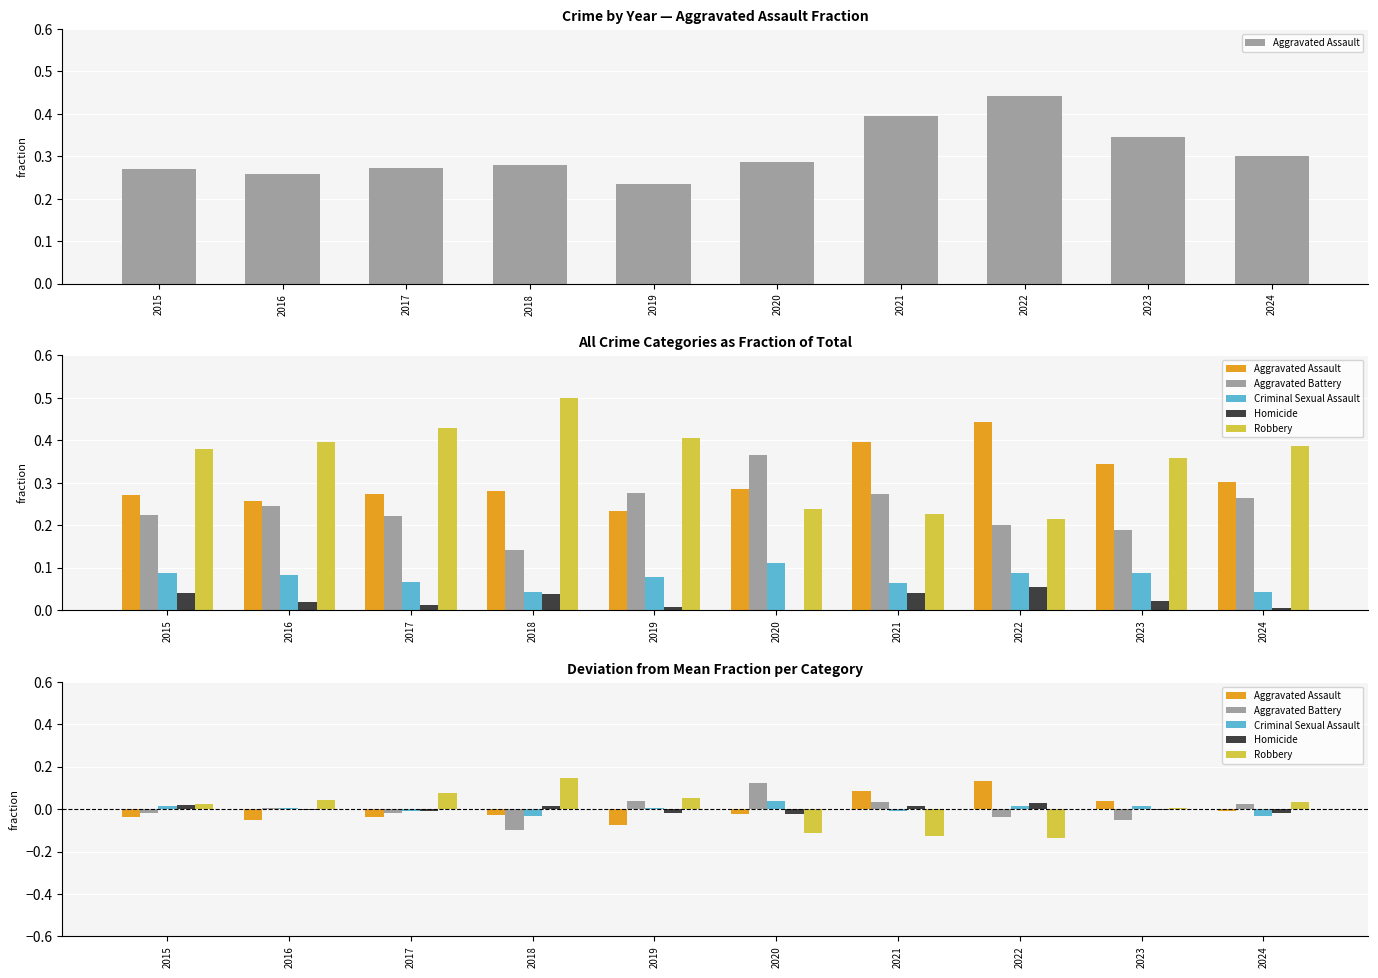

How many data points does each series have?

10